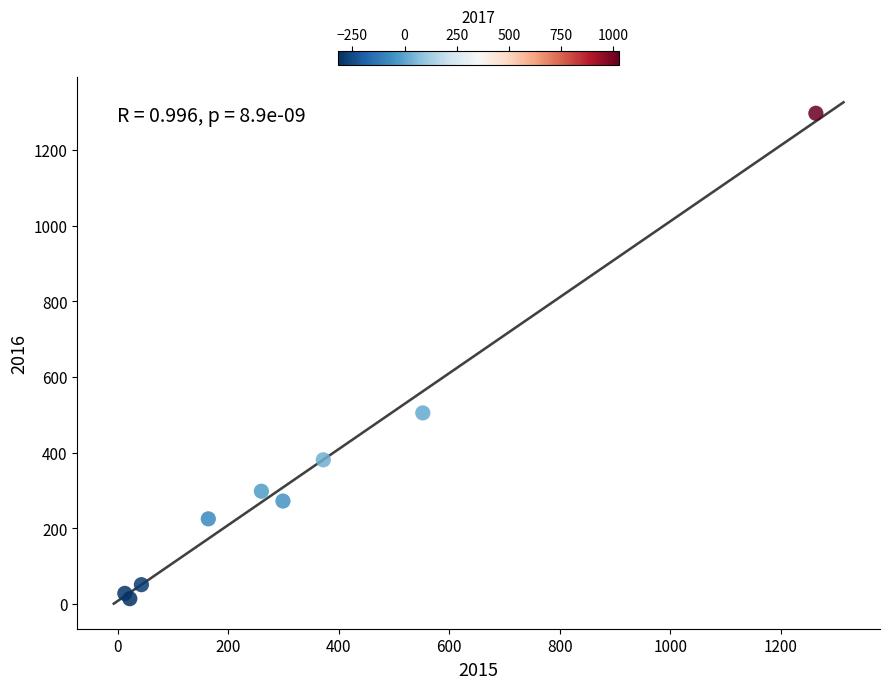

What Y value in the scatter plot is closest to 655?

505